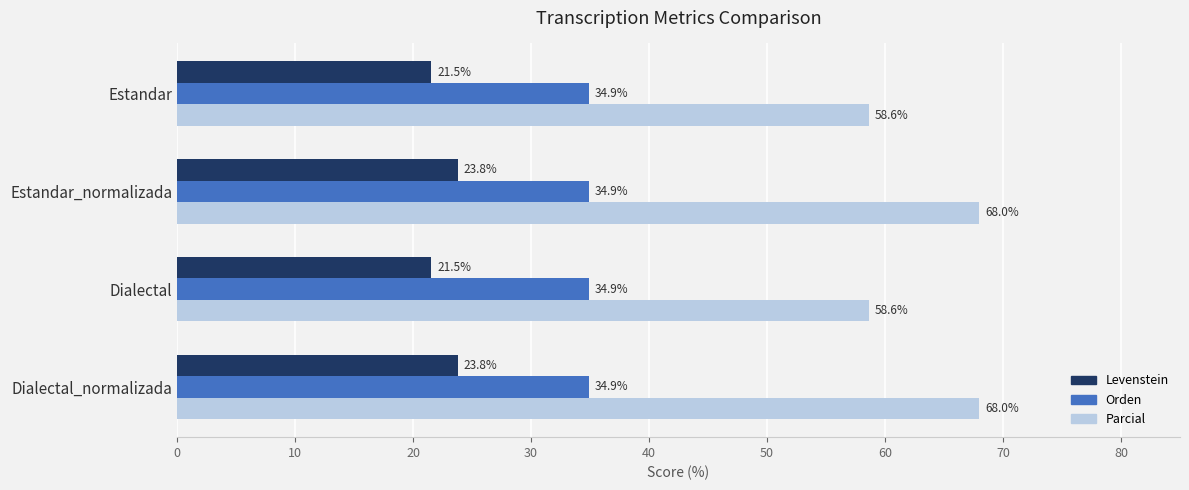

Is it true that Orden equals 61.9 at Estandar_normalizada?

False